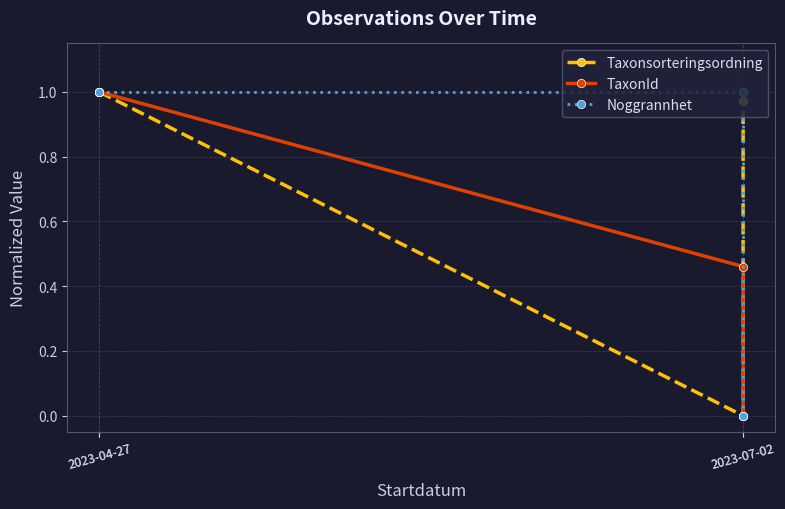

How many lines are shown in the chart?

3